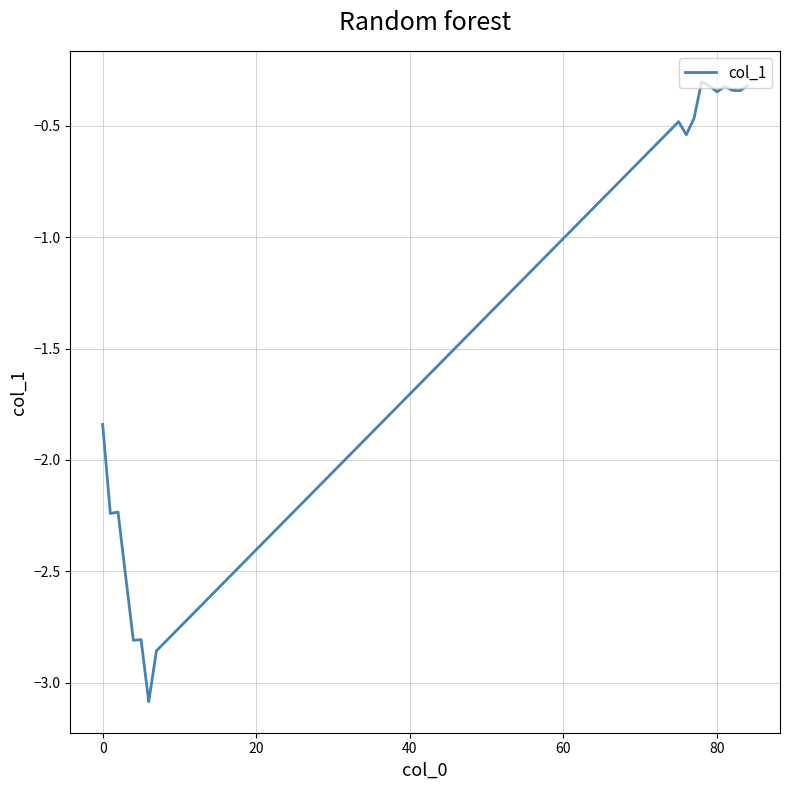

What is the difference between the maximum and minimum values?

2.8